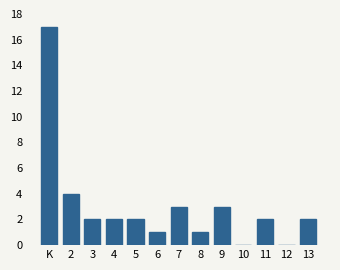

Reading left to right, what are all the values shown in this chart?

K=17	2=4	3=2	4=2	5=2	6=1	7=3	8=1	9=3	10=0	11=2	12=0	13=2